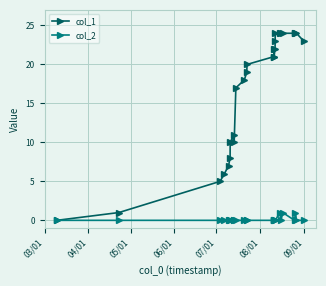

Reading left to right, transcribe all the data shown in this chart.

col_1: 0	1	5	6	7	8	10	11	10	17	18	19	20	21	22	21	22	23	24	24	24	24	24	24	24	23
col_2: 0	0	0	0	0	0	0	0	0	0	0	0	0	0	0	0	0	0	0	1	0	1	0	1	0	0